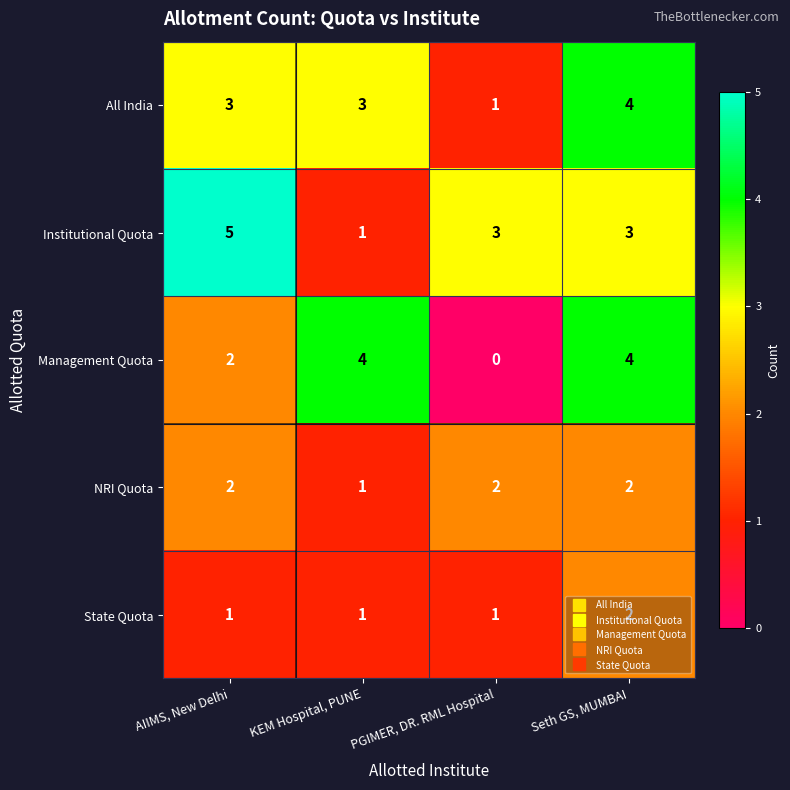

What is the average value of the Institutional Quota series?

3